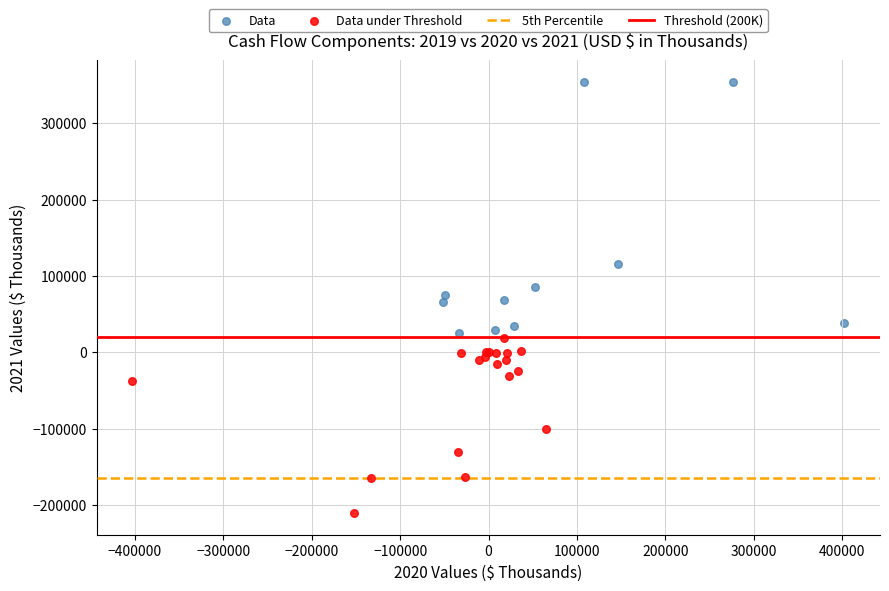

Which series contains the lowest Y value?

Data under Threshold